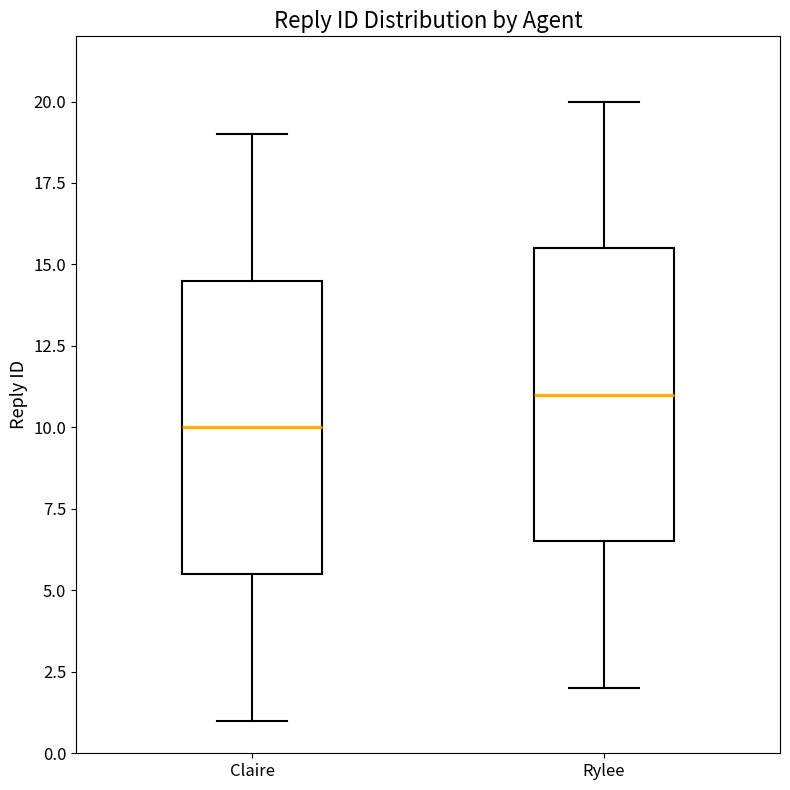

Where is the upper edge of the box for Claire on the y-axis? The values are not printed on the chart, so give them approximately, as read against the axis.

14.5